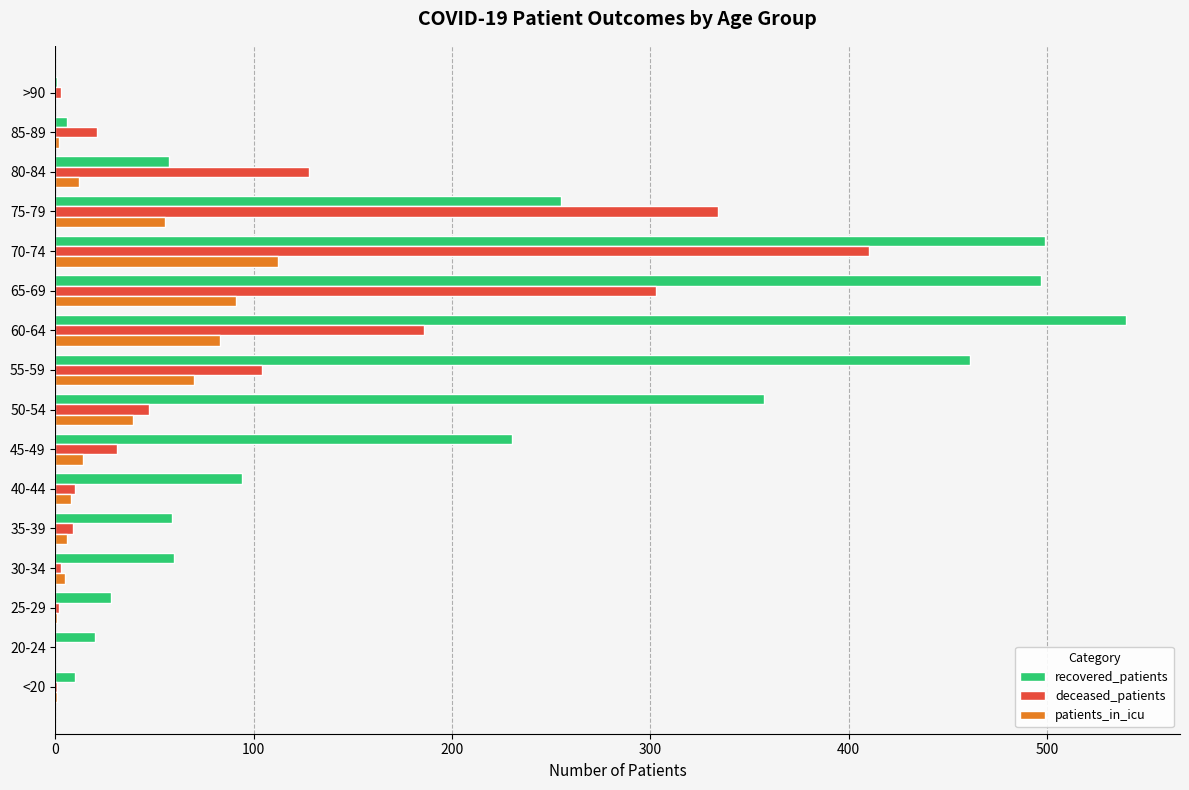

Between 40-44 and 45-49, which series saw the biggest shift?

recovered_patients